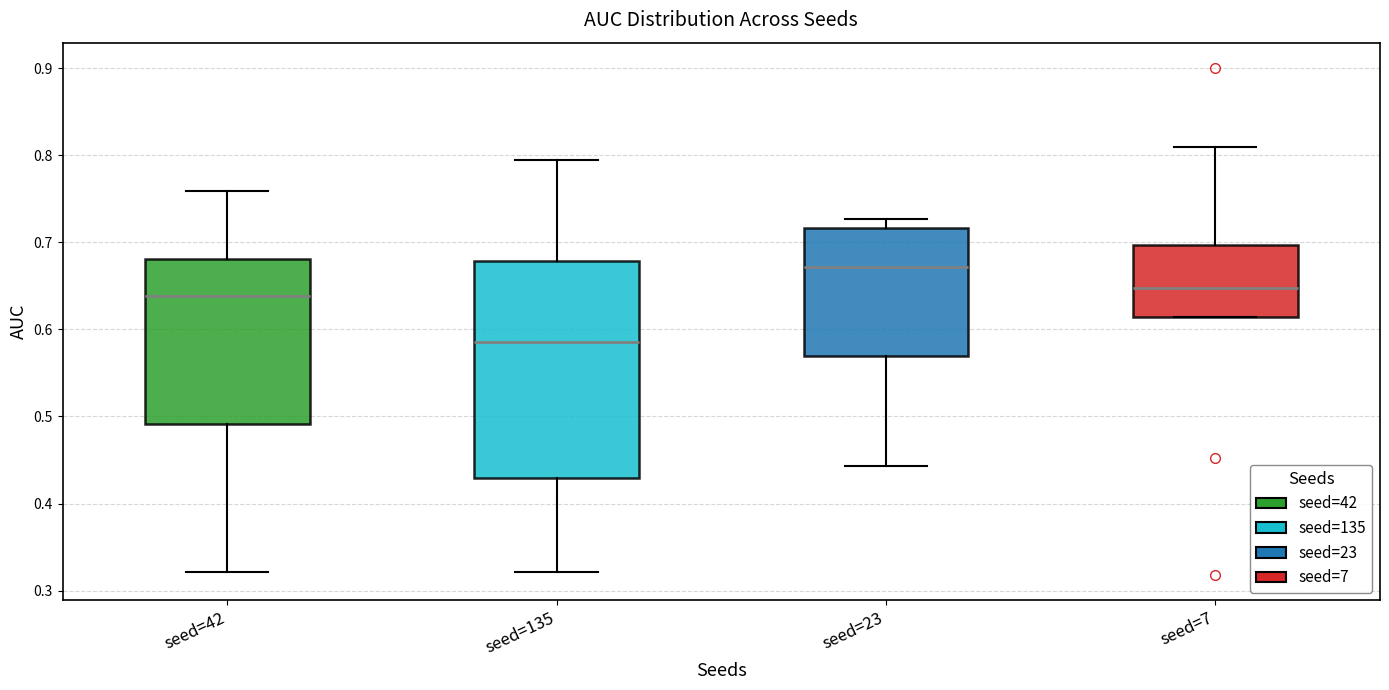

Which box has the highest median line?

seed=23